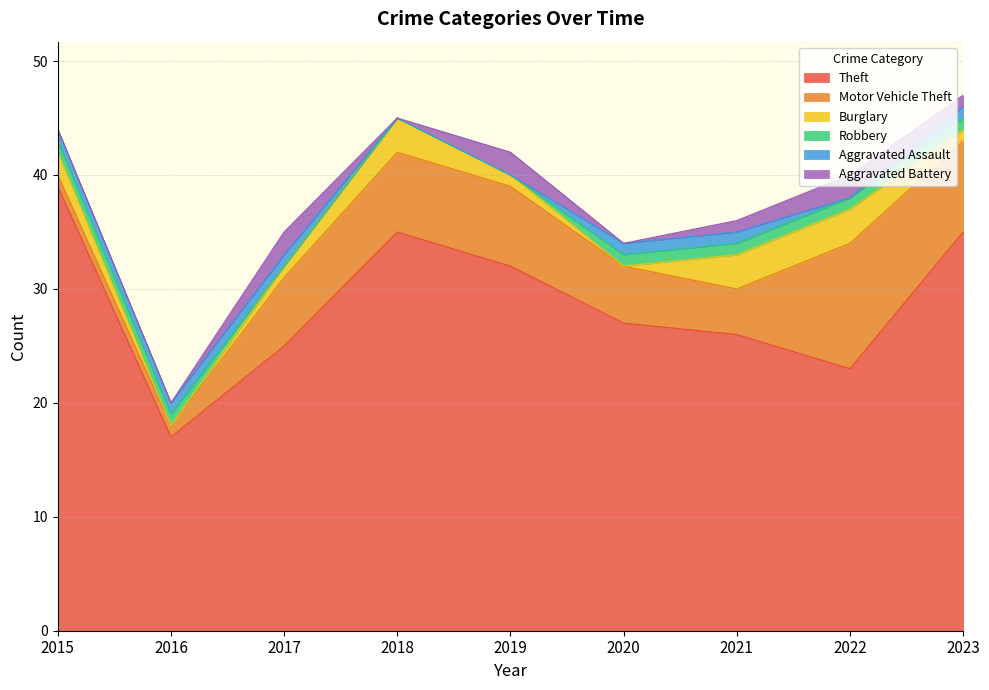

What is the average value of the Robbery series?

1